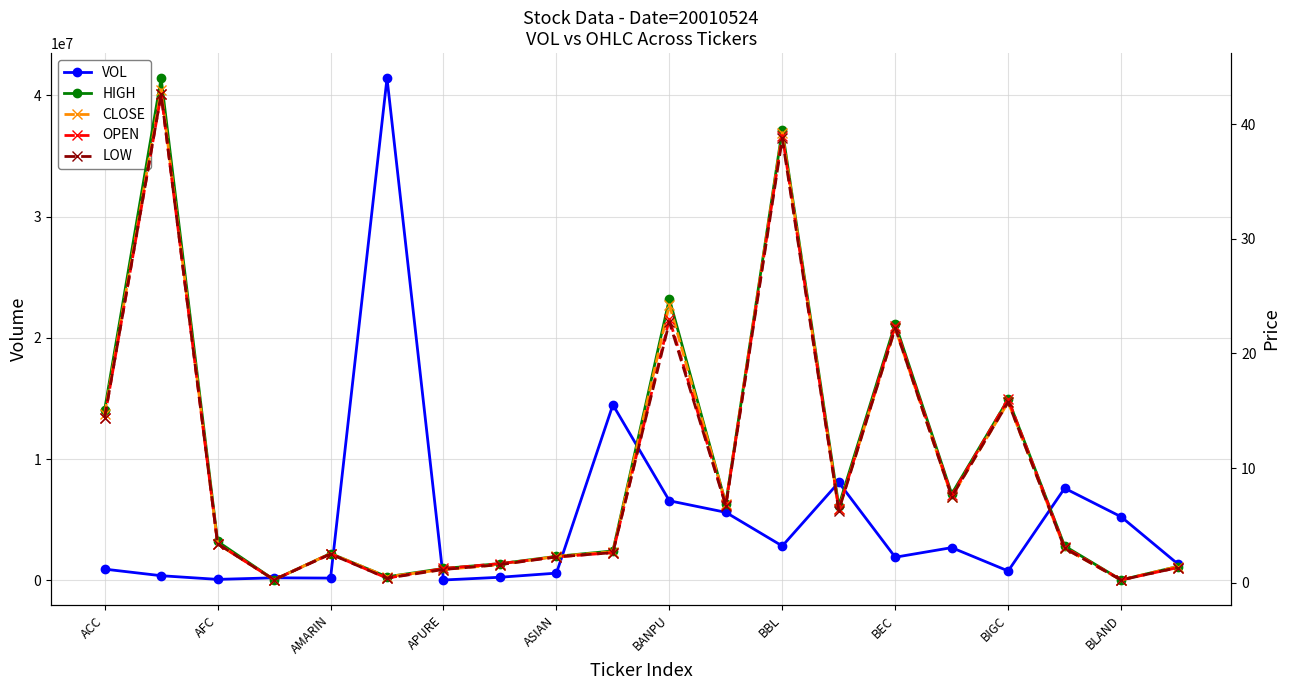

True or false: VOL has a value of 9542011 at BANPU.

False